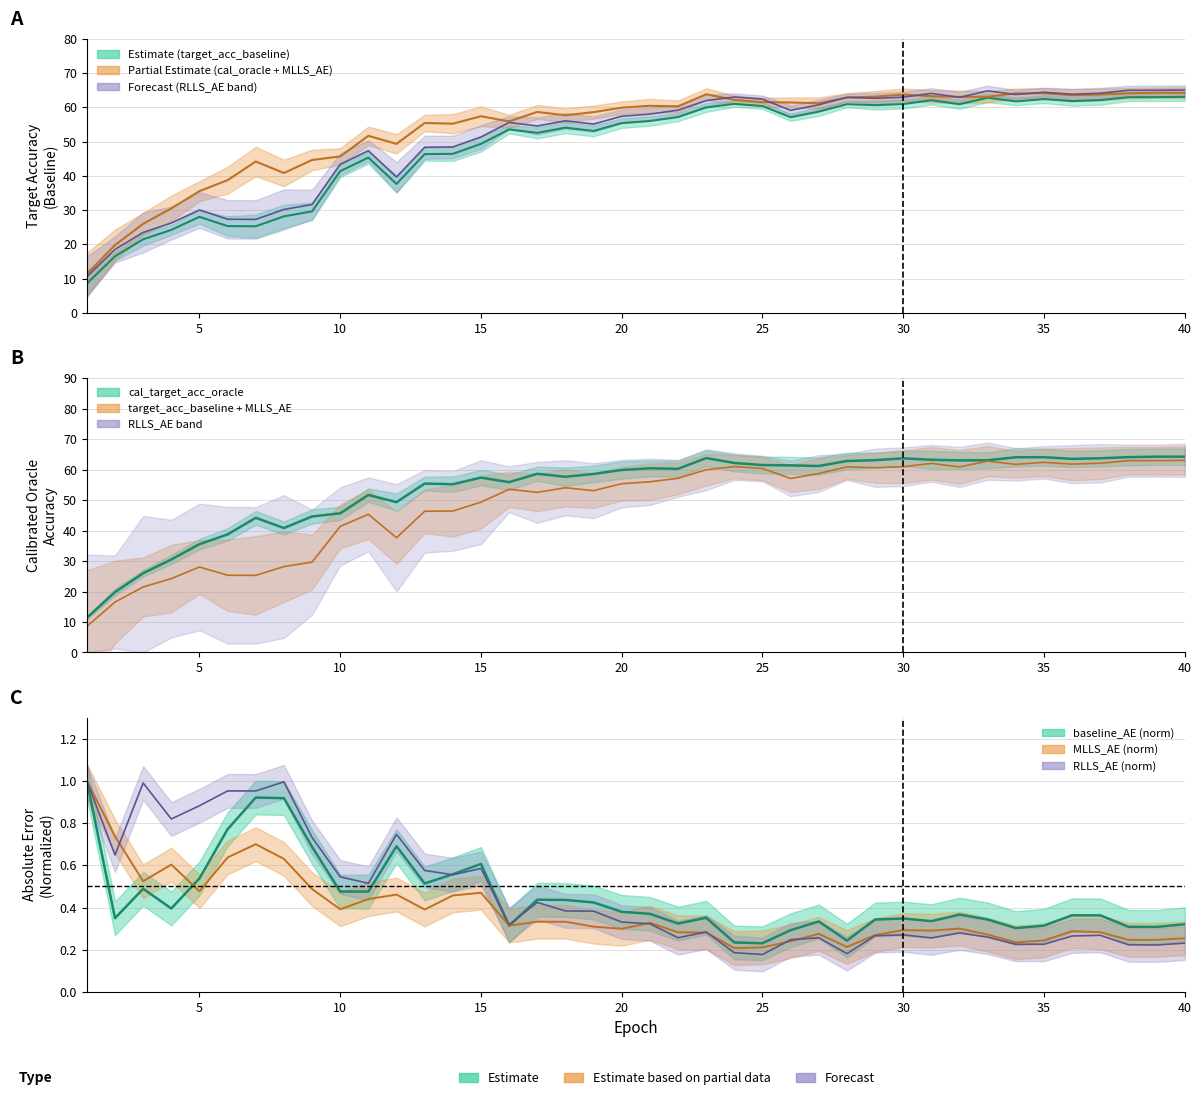

The value of cal_target_acc_oracle at 12 is 49.3. True or false?

True